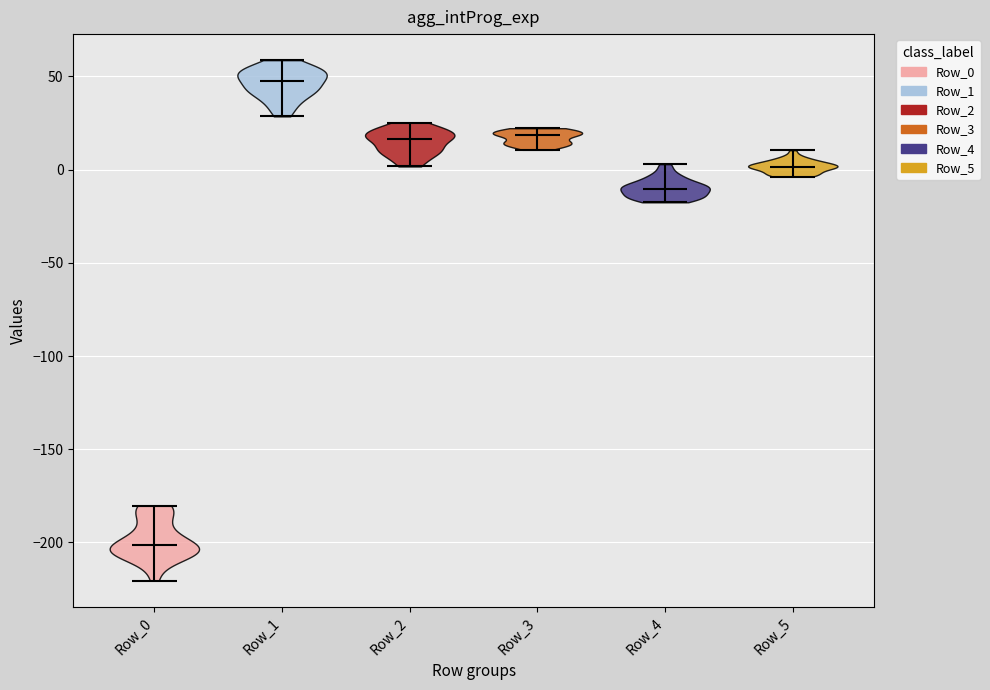

Which violin has the lowest median line?

Row_0